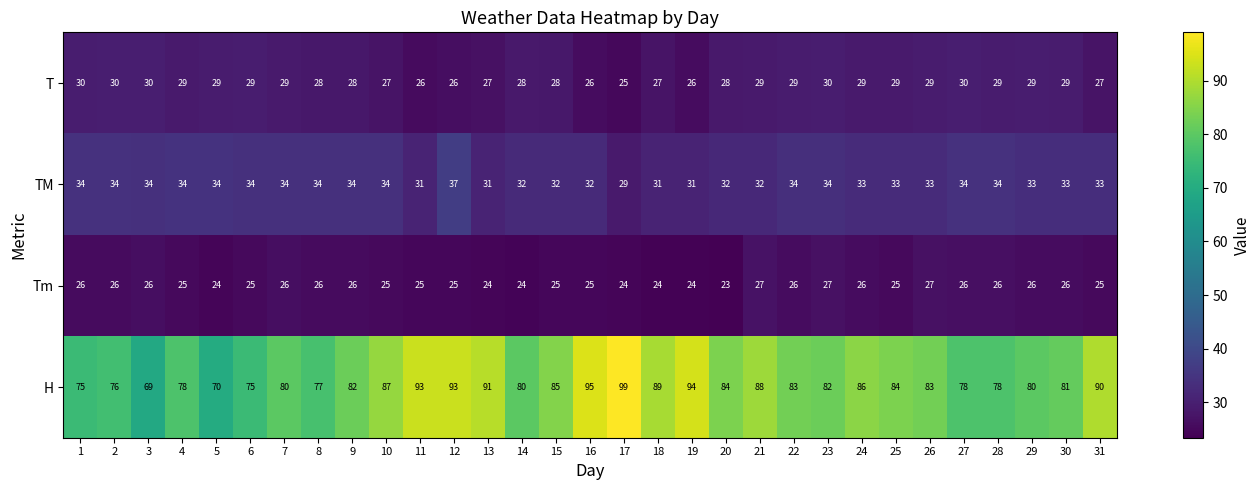

Which label corresponds to the largest value in the chart?

17